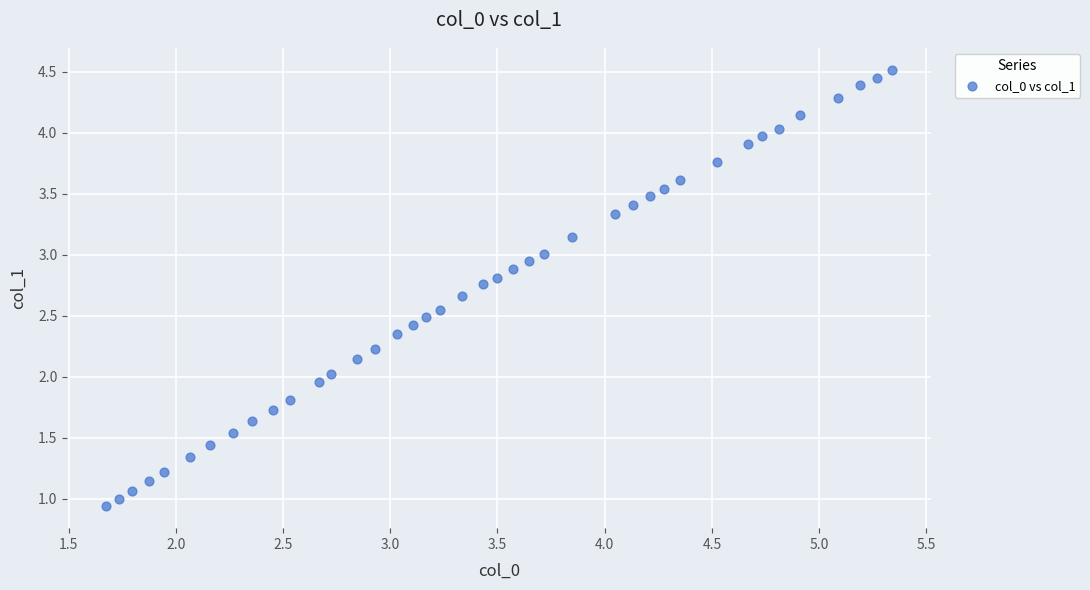

What is the range of X values (max minus min)?

3.7